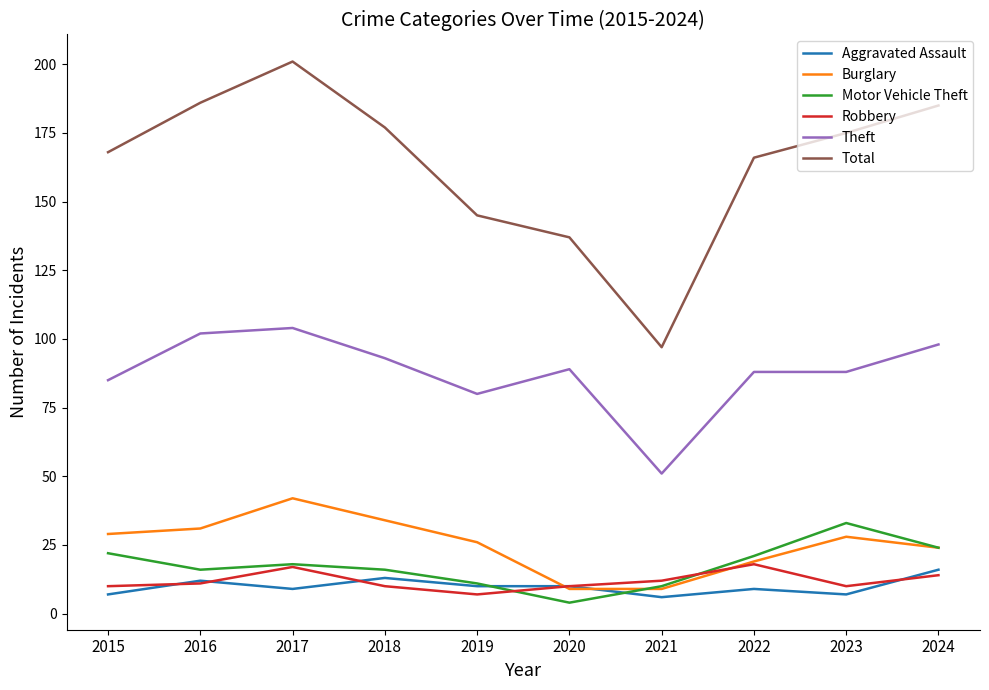

True or false: Total and Theft cross at least once.

False